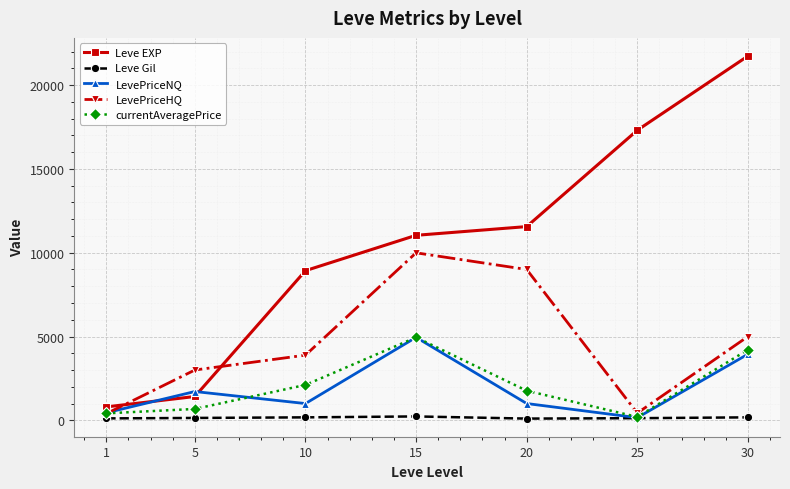

What is the value of the LevePriceHQ point at the 2nd from the left?

3000.0